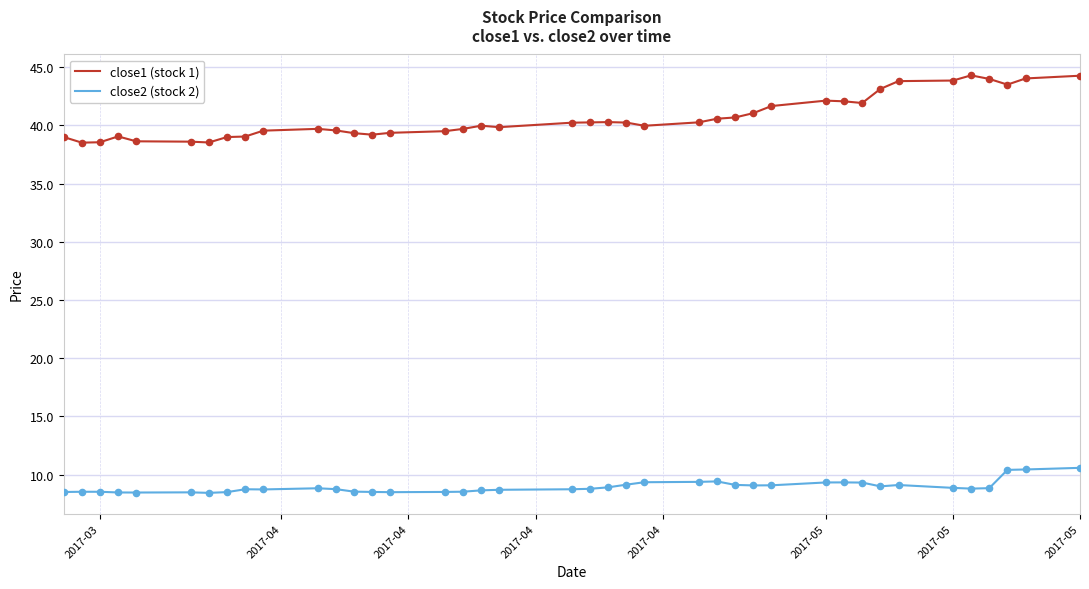

Which series has the widest spread of values?

close1 (stock 1)